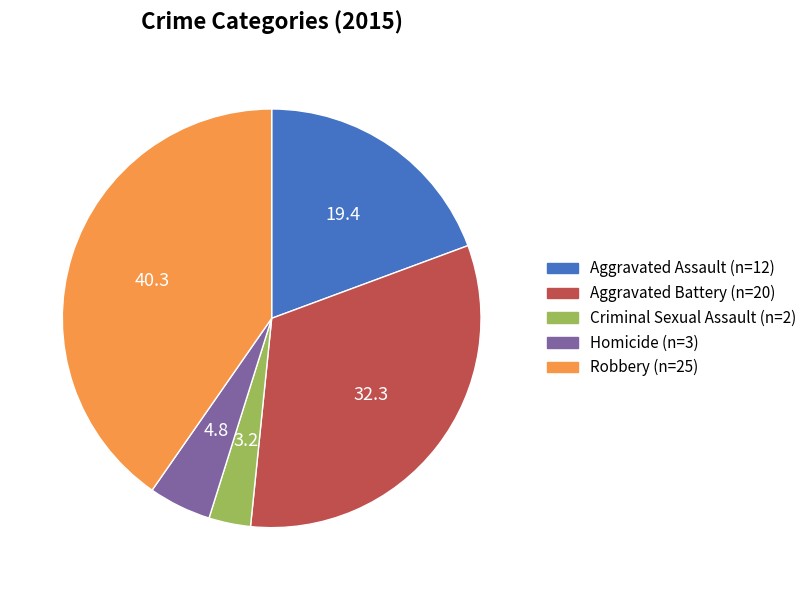

How many segments does this pie chart have?

5